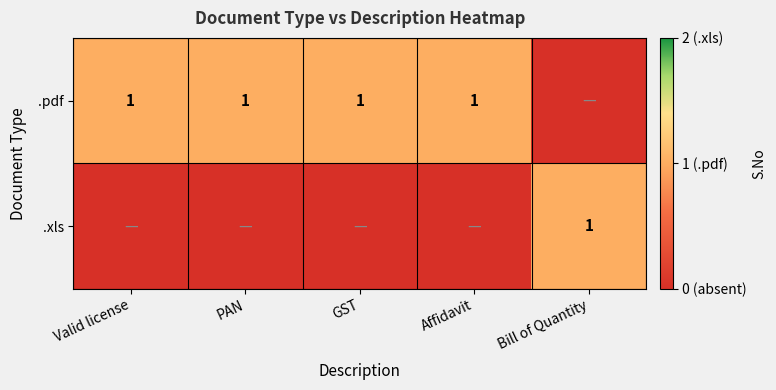

Is it true that .pdf equals 2 at GST?

False